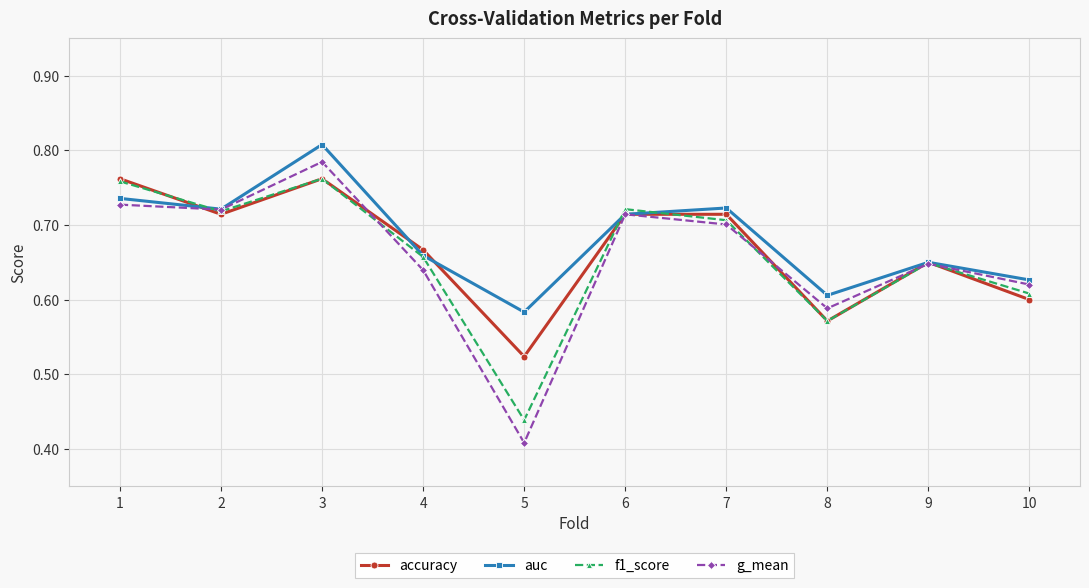

True or false: auc has more than 2 points higher than both neighbors.

True